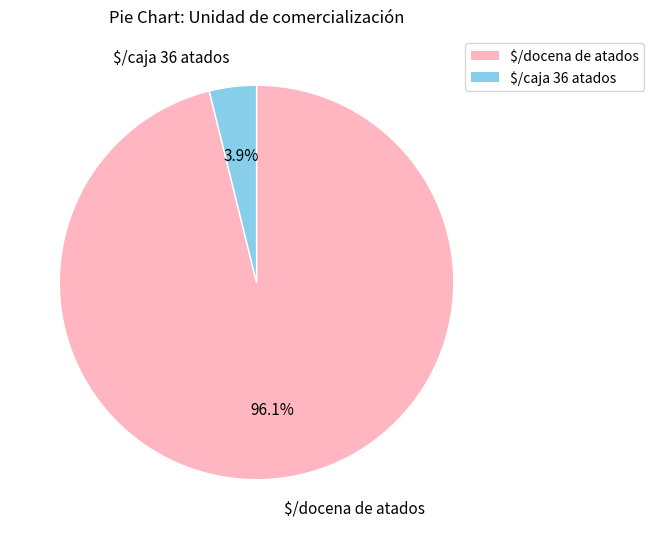

To the nearest percent, what is the average slice percentage?

50%